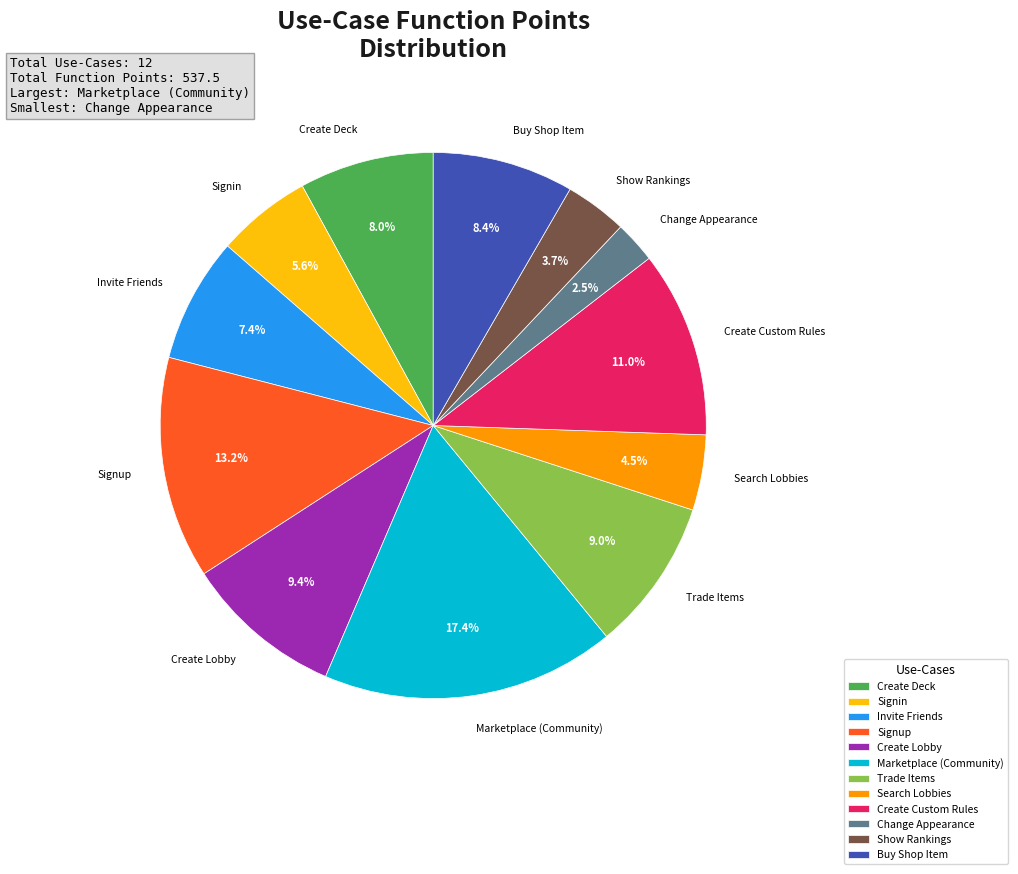

Is it true that Search Lobbies is 17% of the pie?

False